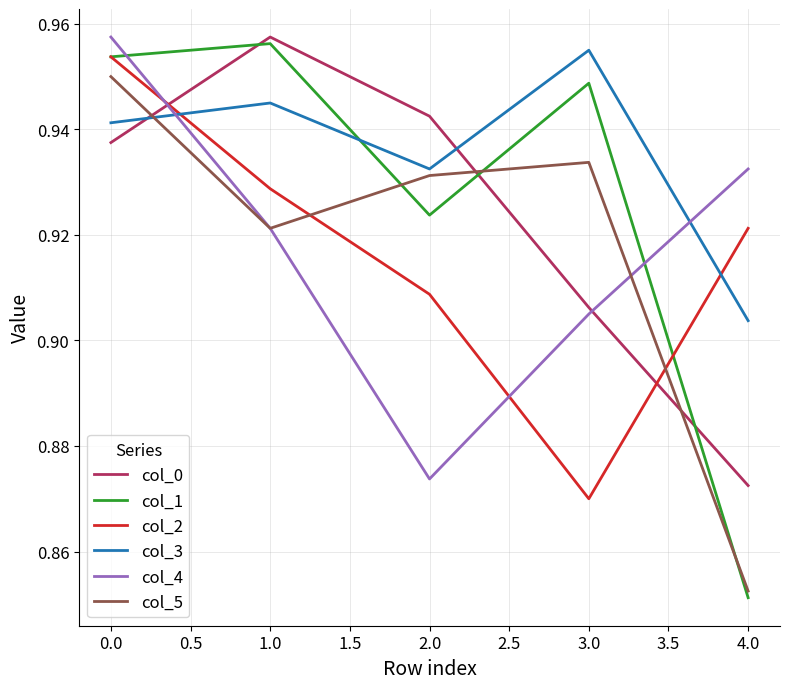

What position from the right is 3.0?

2